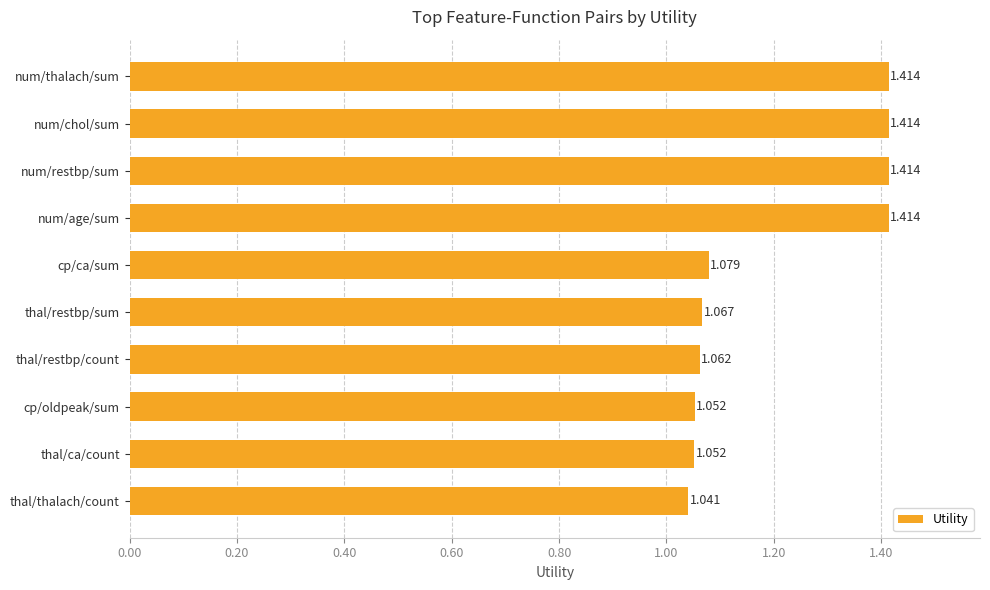

Which label corresponds to the smallest value in the chart?

thal/thalach/count